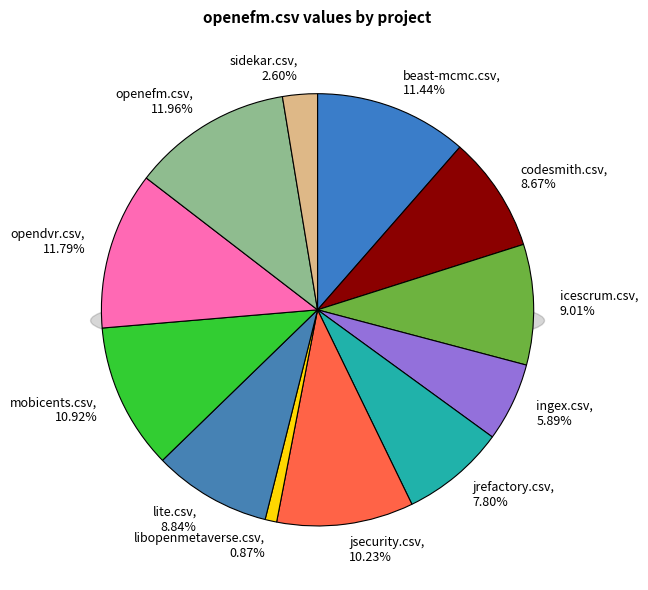

Which category has the biggest portion of the pie?

openefm.csv